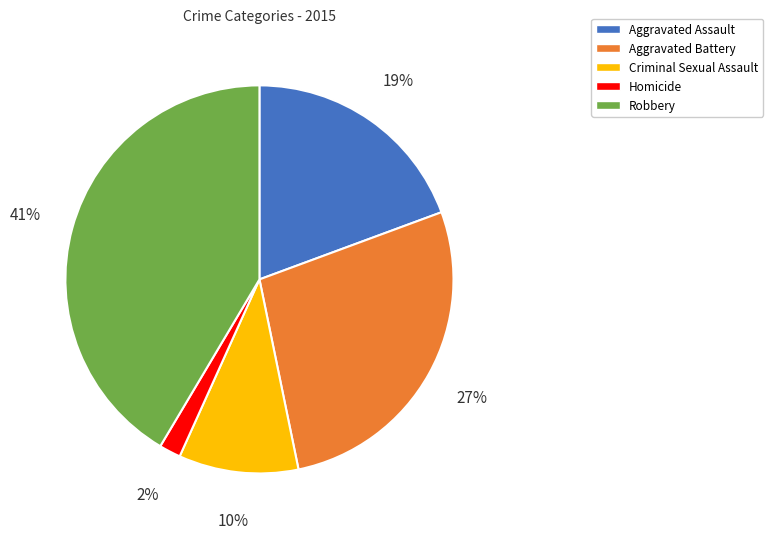

What percentage is the Criminal Sexual Assault slice, to the nearest percent?

10%